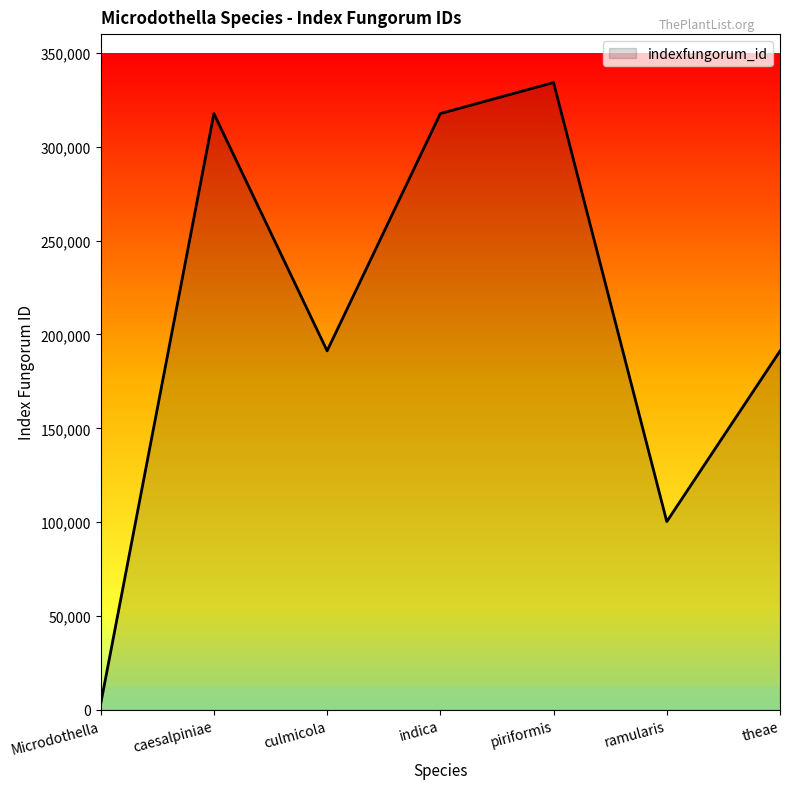

At which category does the data reach its first local peak?

caesalpiniae